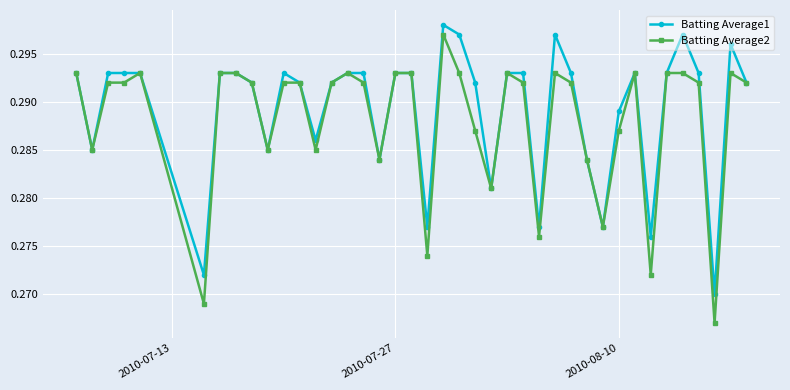

True or false: Batting Average1 has more than 0 interior local peaks.

True